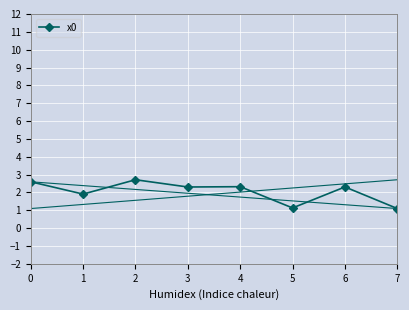

True or false: the data shows 2.7 at 2.

True